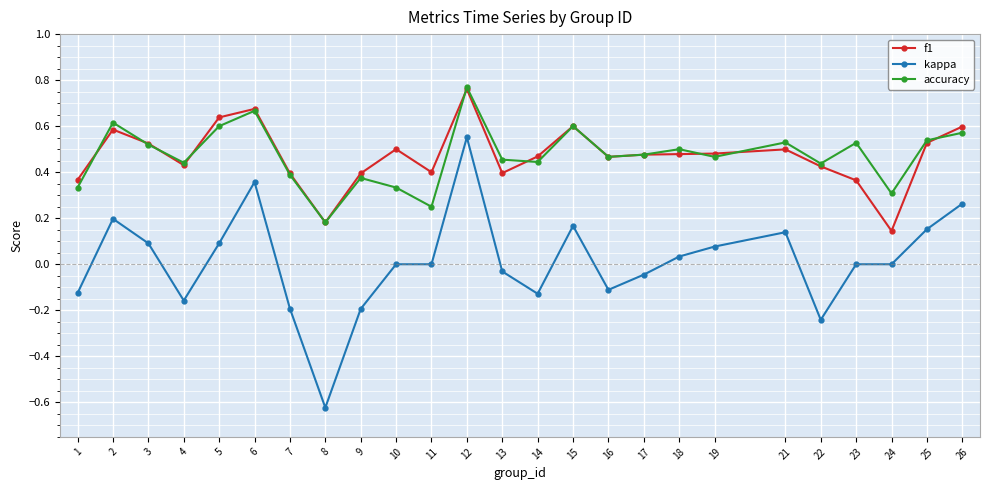

What are all the series names shown in the legend?

f1, kappa, accuracy